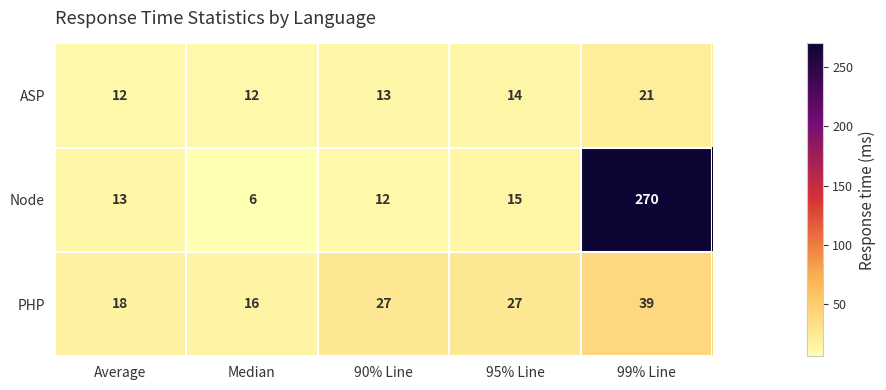

The value of ASP at 99% Line is 5. True or false?

False